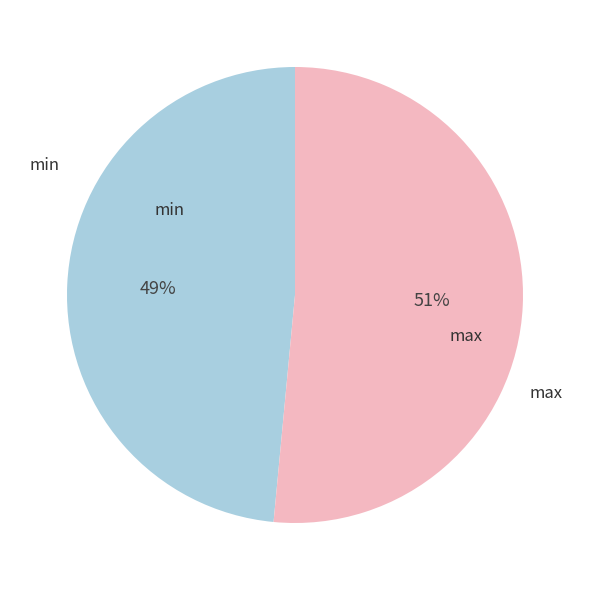

To the nearest percent, what is the average slice percentage?

50%